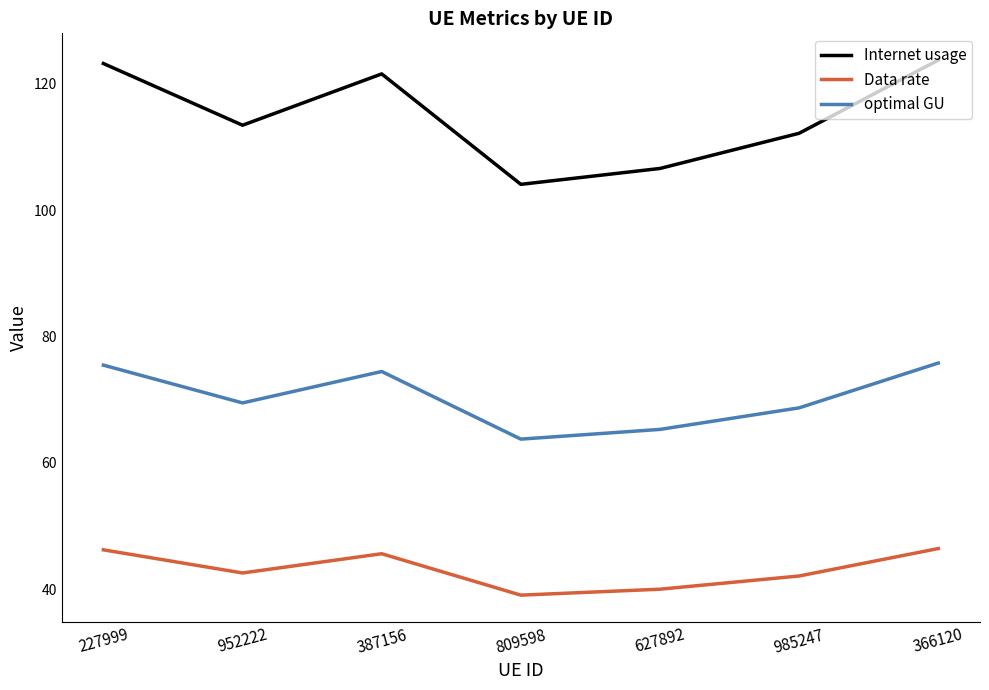

List the series in order of their peak value, highest first.

Internet usage, optimal GU, Data rate